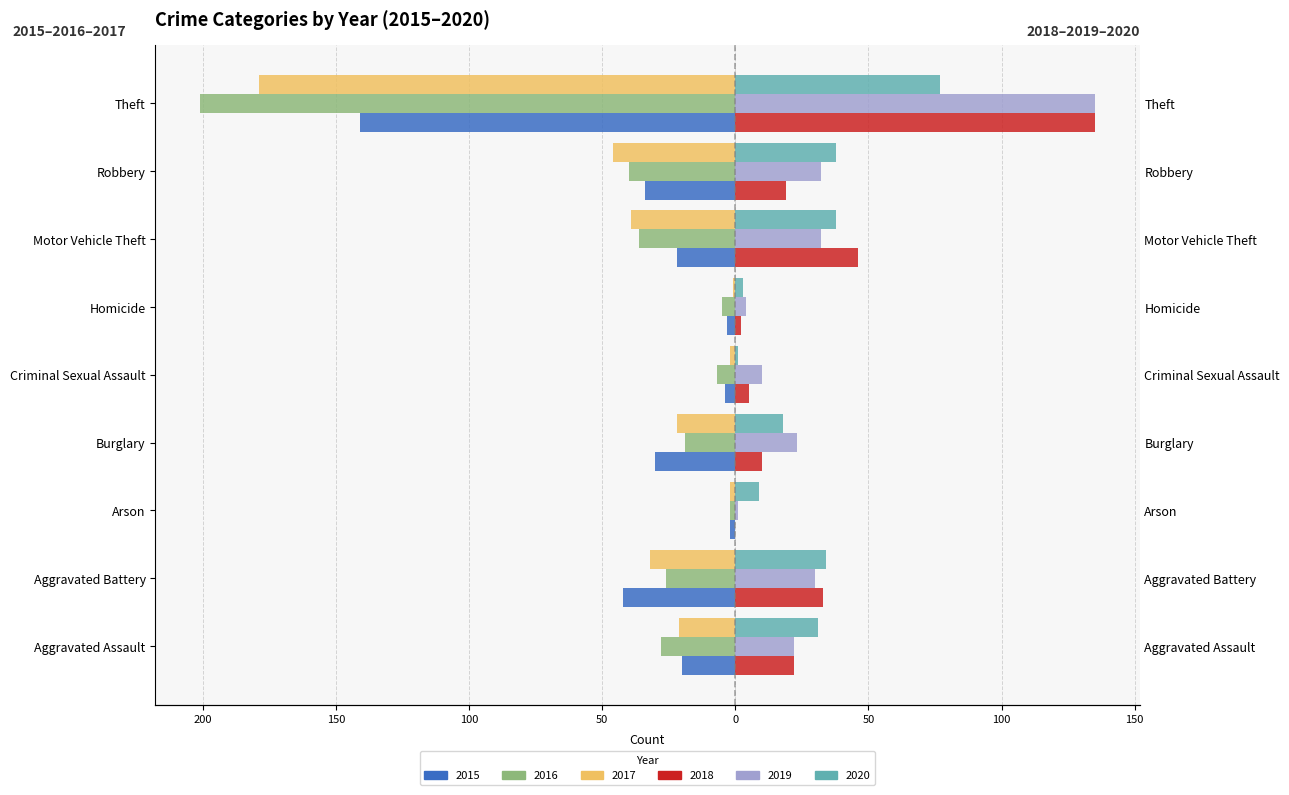

At which category is the sum across all series the highest?

Motor Vehicle Theft